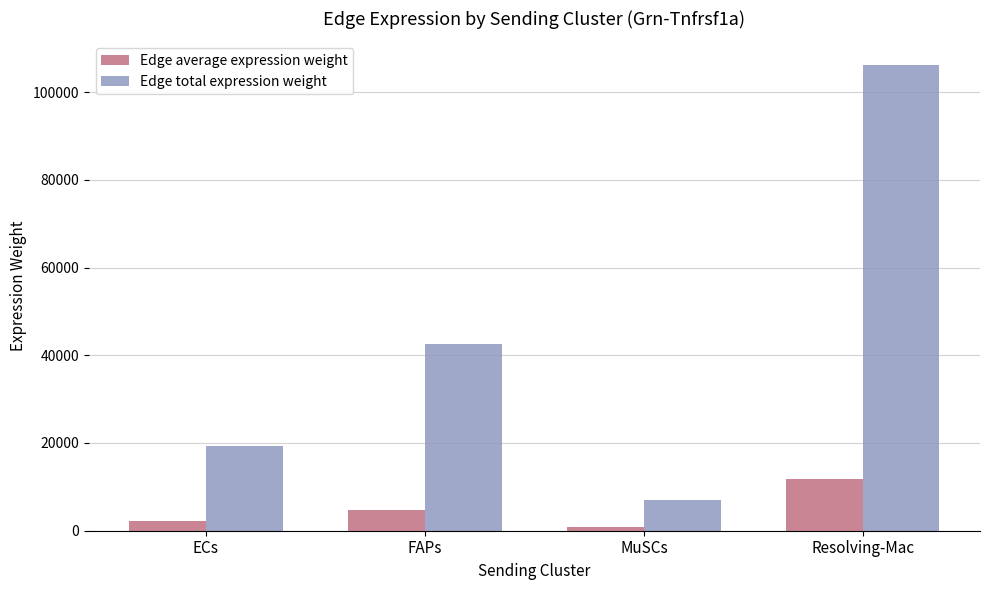

Where is Edge total expression weight nearest to the value 56635?

FAPs